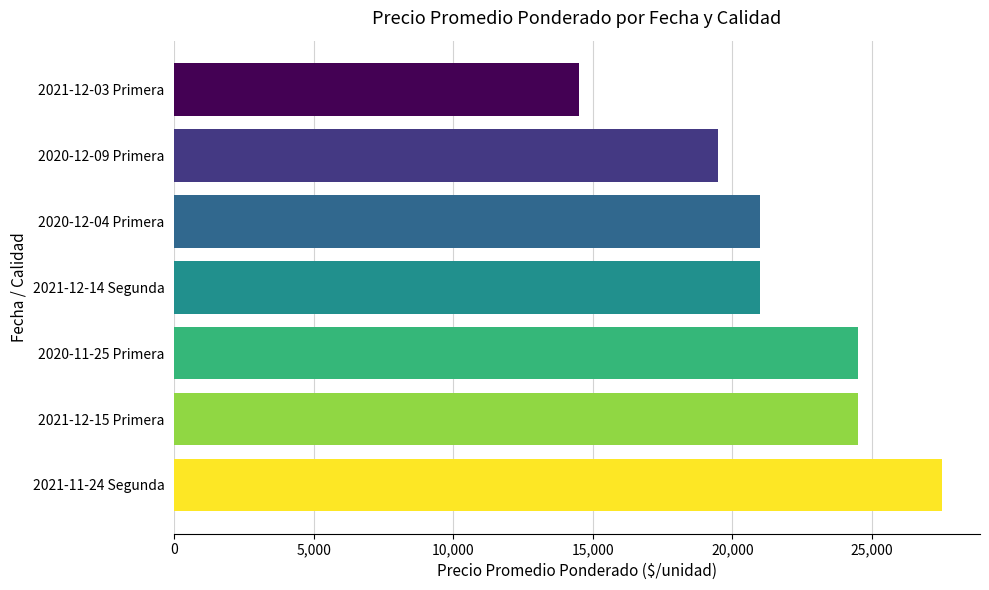

What is the change in value from 2021-11-24 Segunda to 2020-12-09 Primera?

-8000